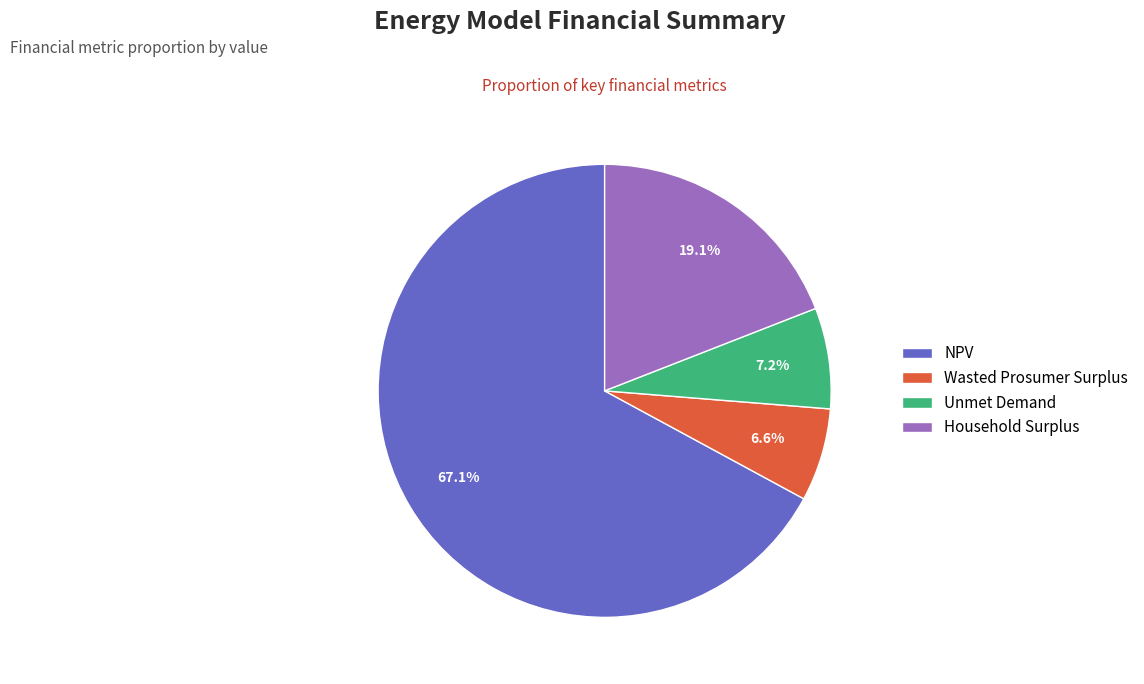

To the nearest percent, what is the combined percentage of Household Surplus and Wasted Prosumer Surplus?

26%